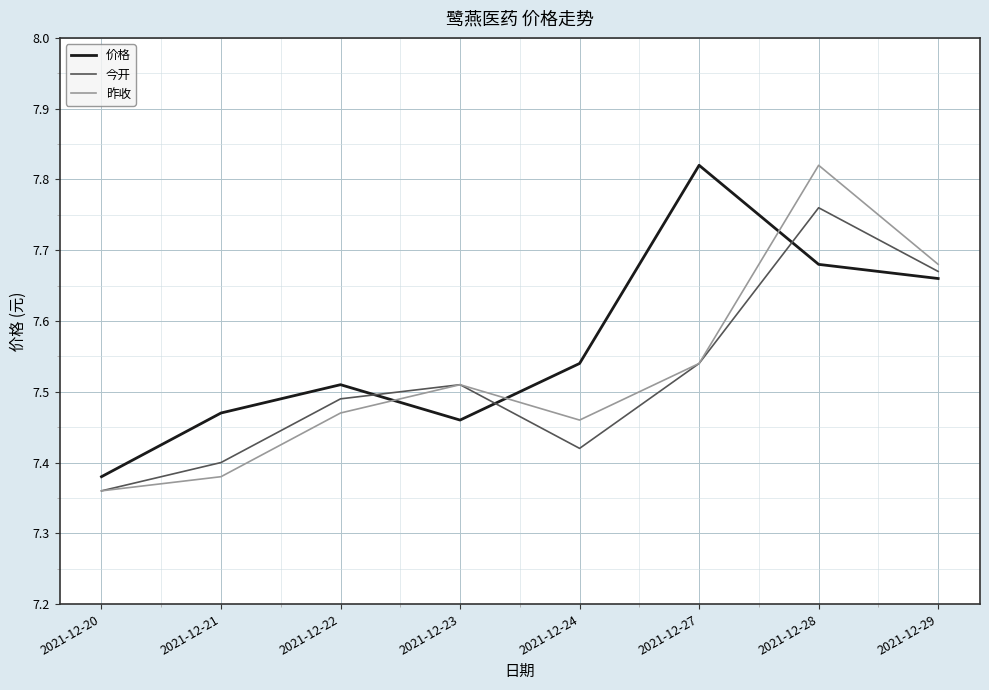

What is the total value across all series at 2021-12-20?

22.1